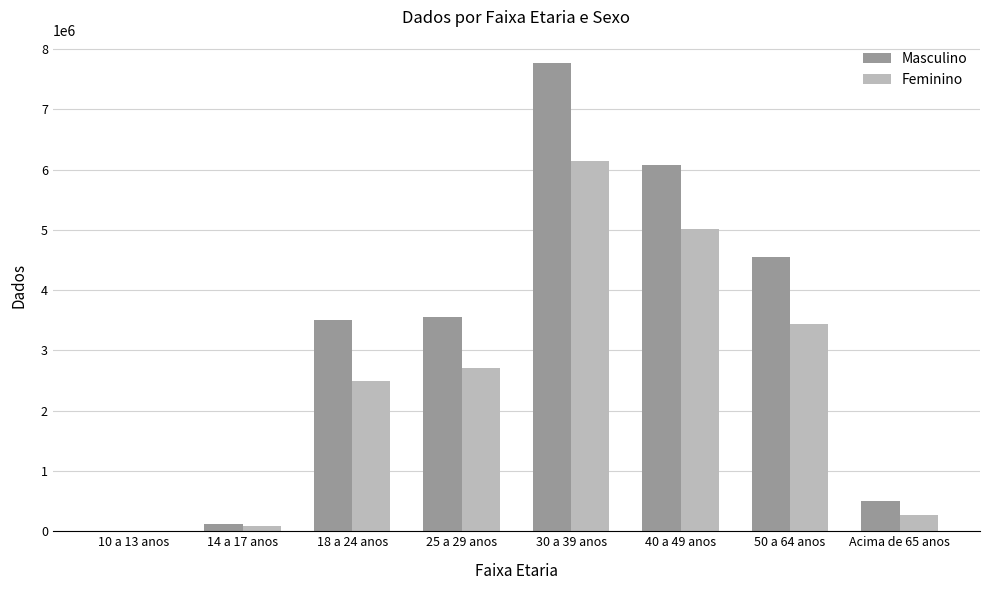

How many series are shown in this chart?

2